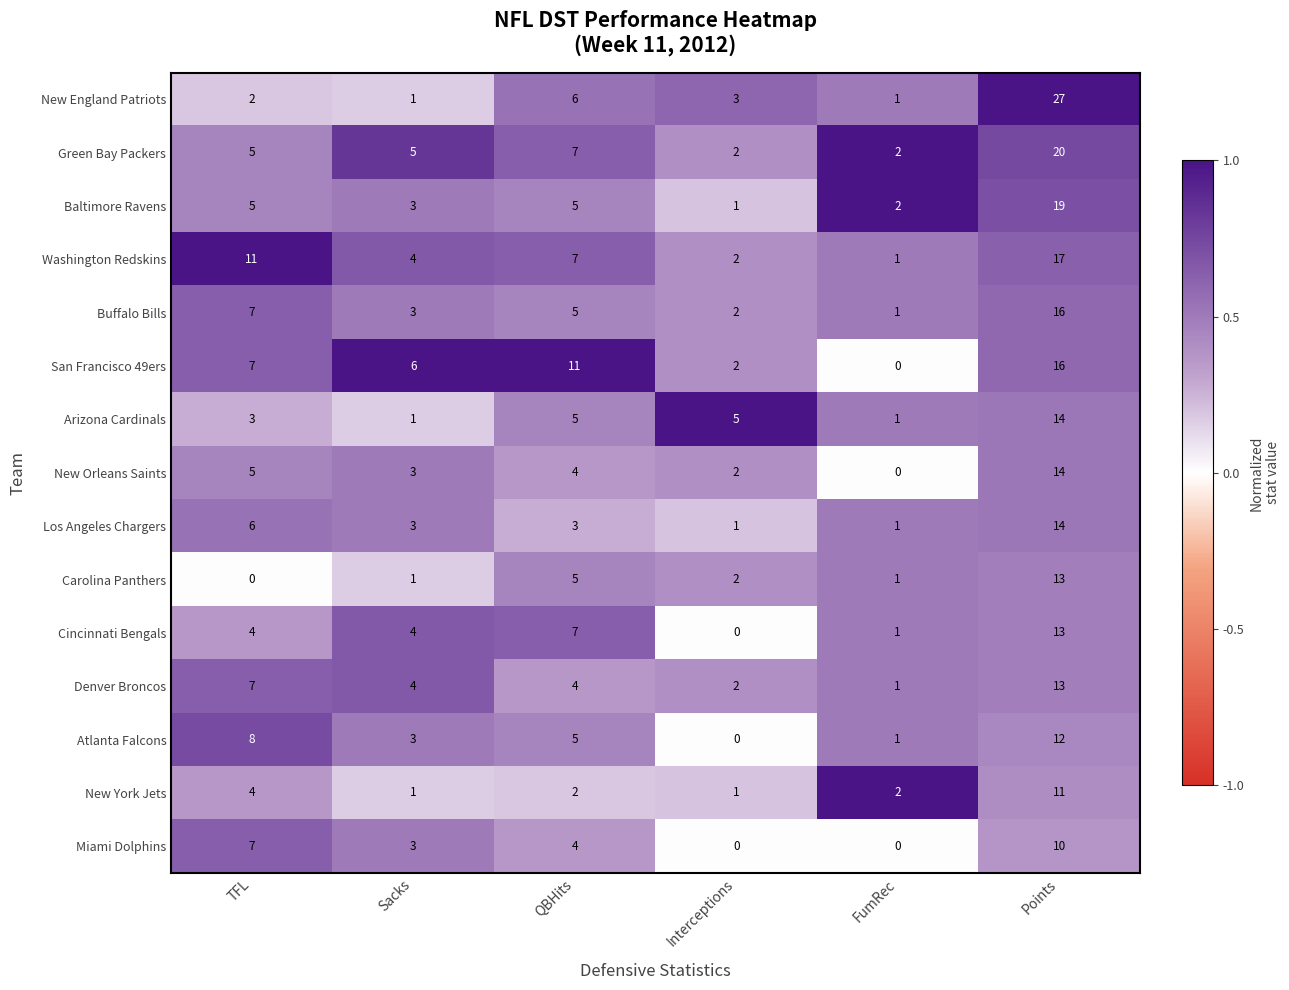

What is the difference between the maximum and second lowest values in the San Francisco 49ers series?

14